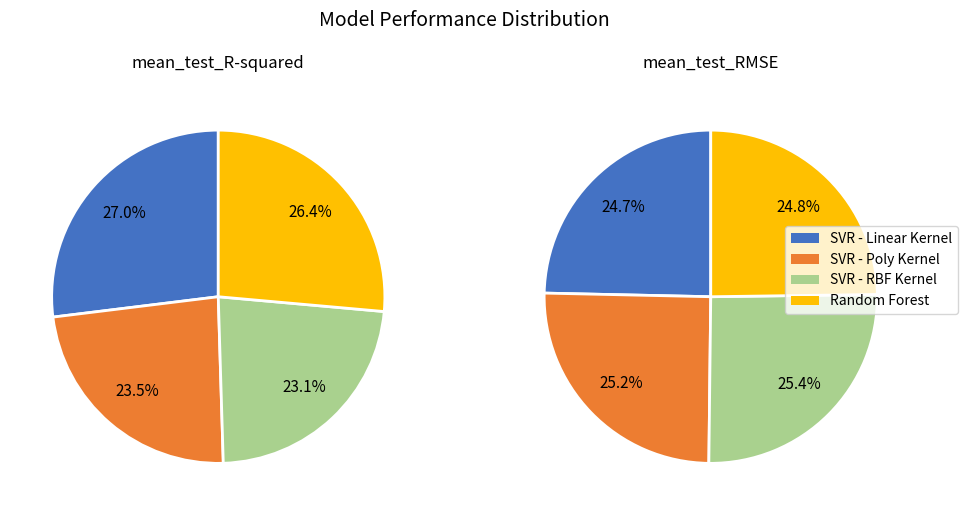

To the nearest percent, what is the difference between the SVR - Poly Kernel and Random Forest slice percentages?

3%